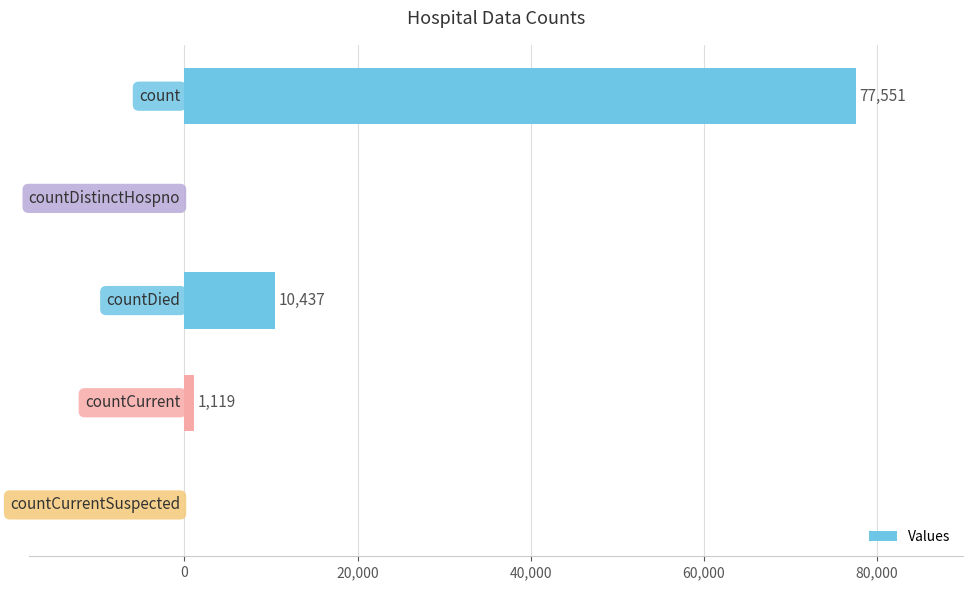

What is the sum of all values?

89107